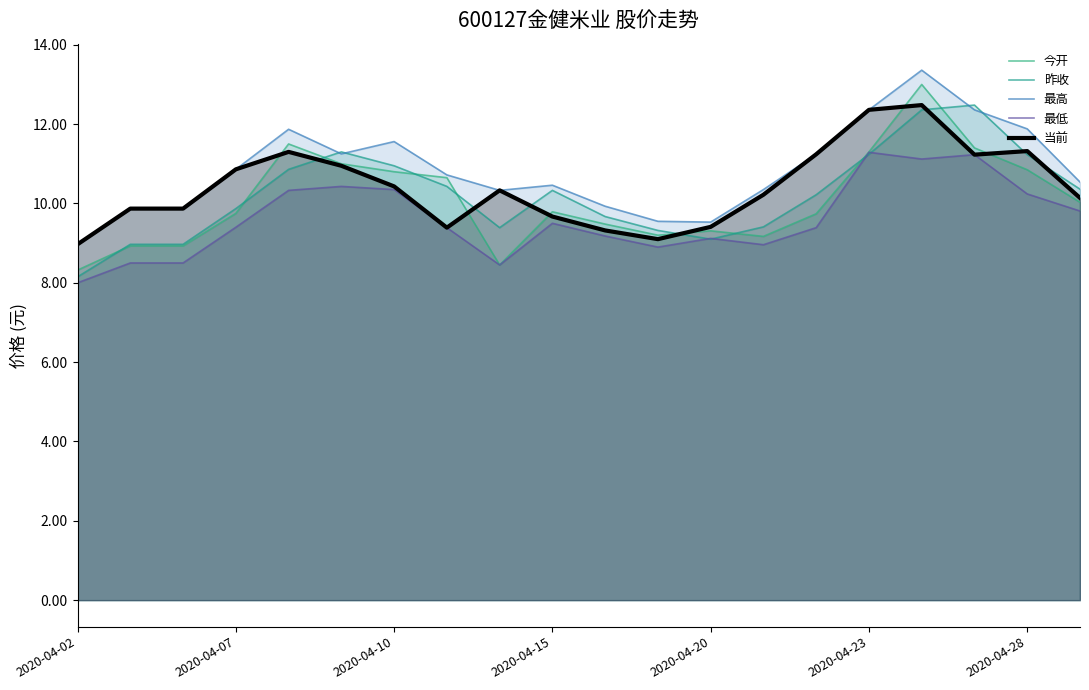

Which series has the largest range (max minus min)?

今开